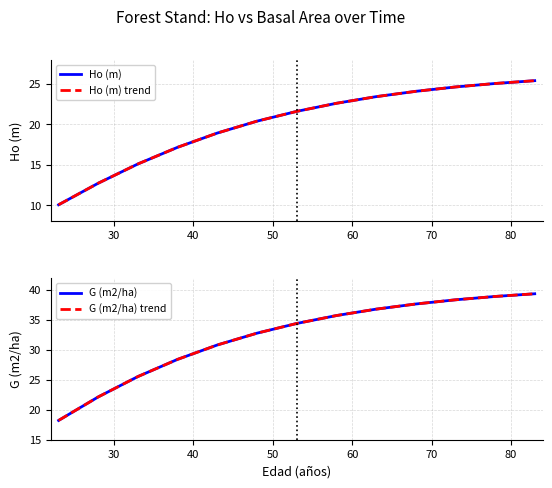

Does the chart display data point markers on the line(s)?

No